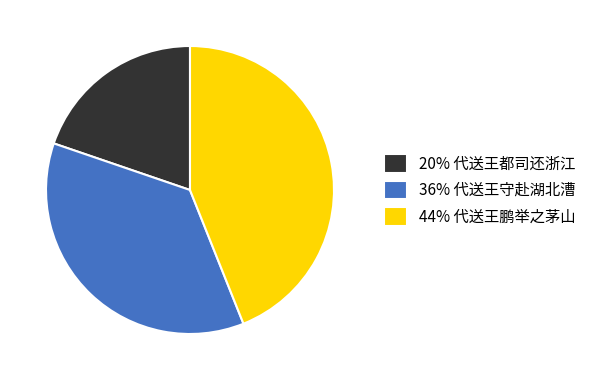

Is there a majority slice in this chart?

No